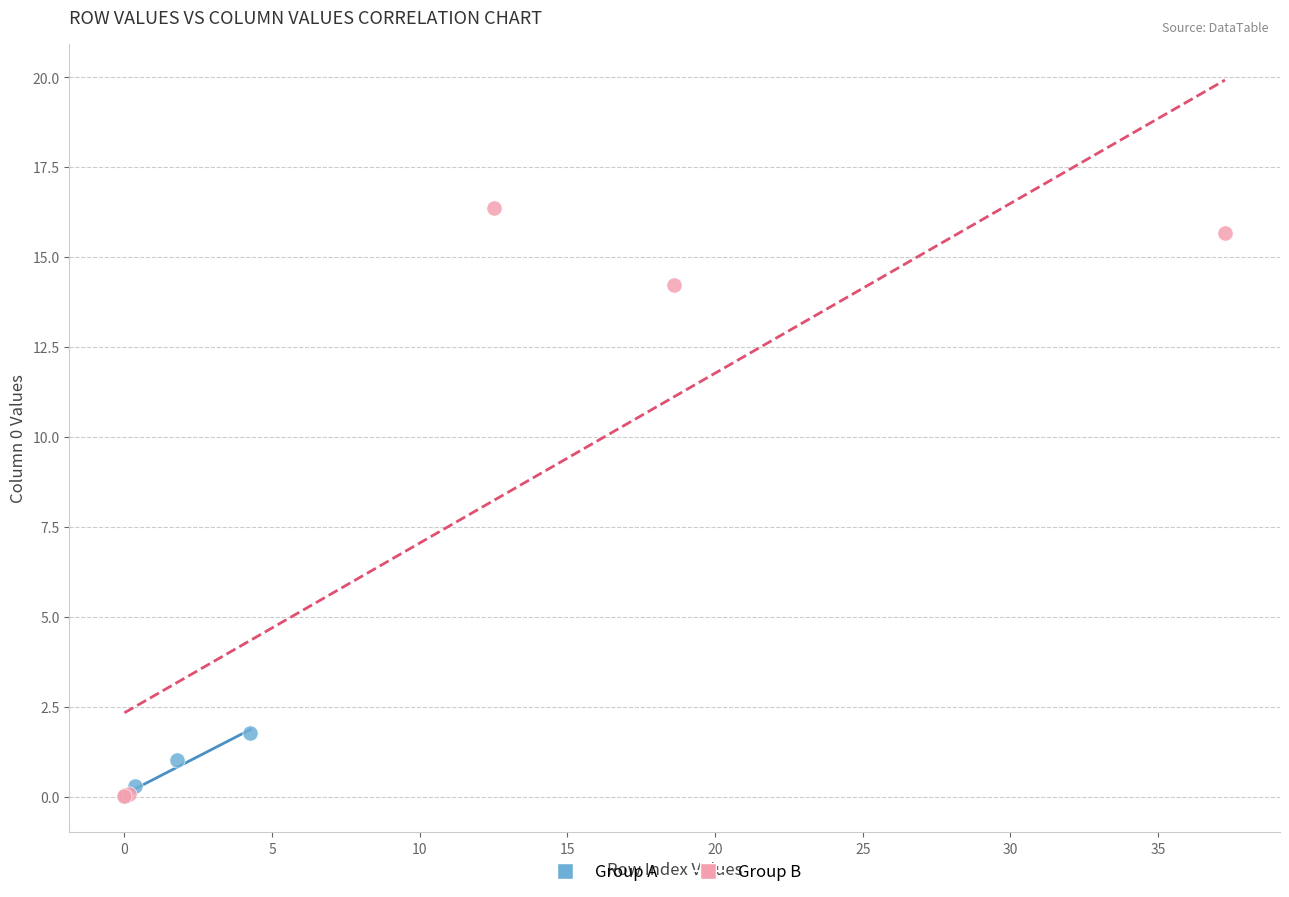

Which series has the largest Y range (max minus min)?

Group B